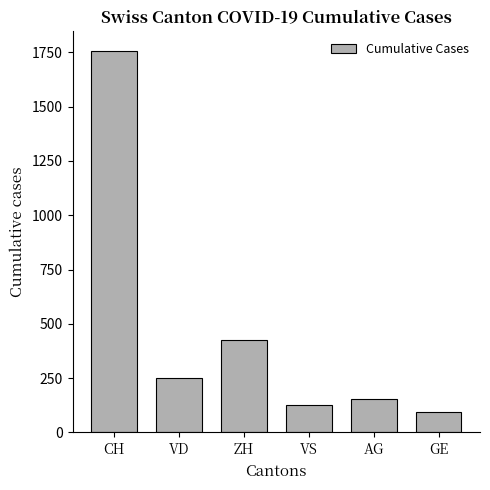

List the labels in order of value, largest first.

CH, ZH, VD, AG, VS, GE